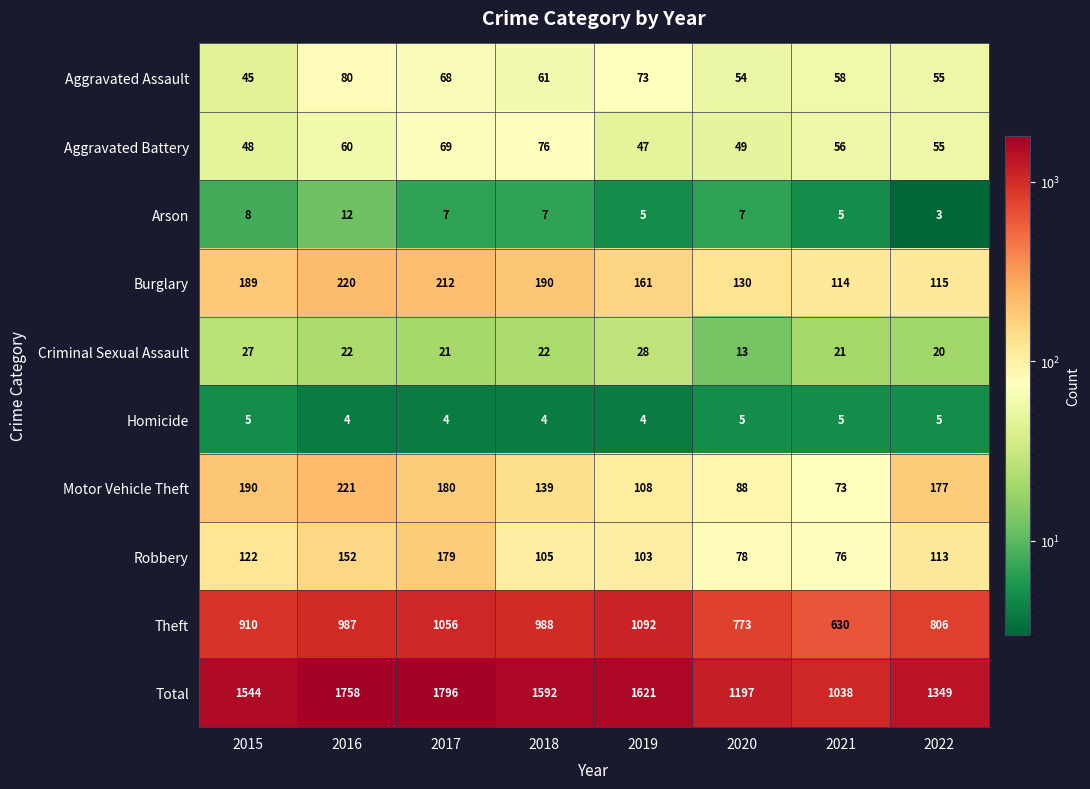

What is the spread (max minus min) of values at 2020?

1192